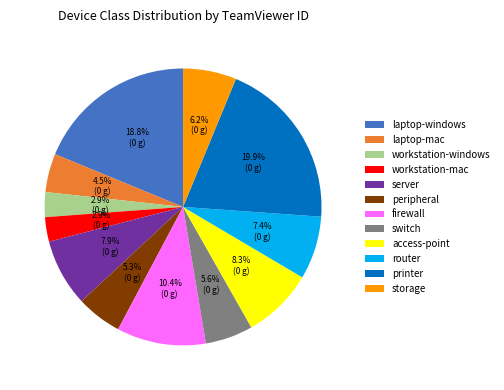

True or false: firewall accounts for 10% of the total.

True